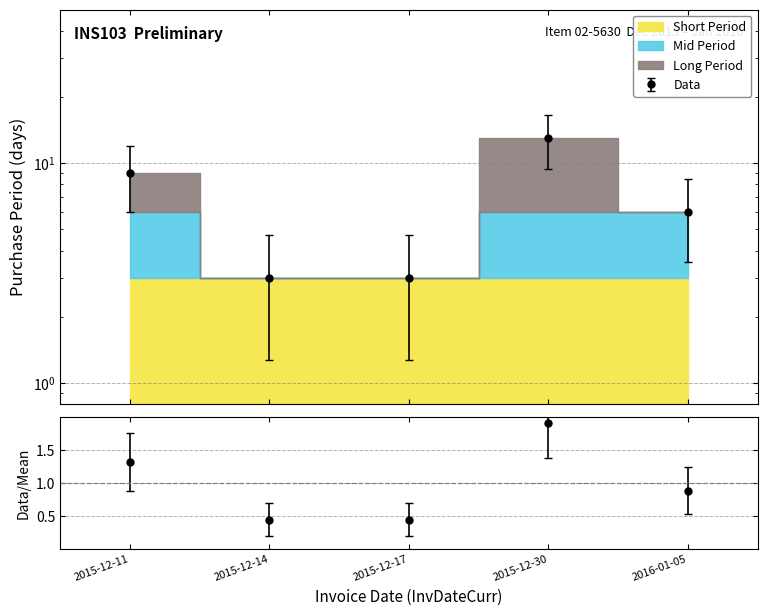

Approximately how many times larger is the value at 2016-01-05 compared to 2015-12-11?

0.7